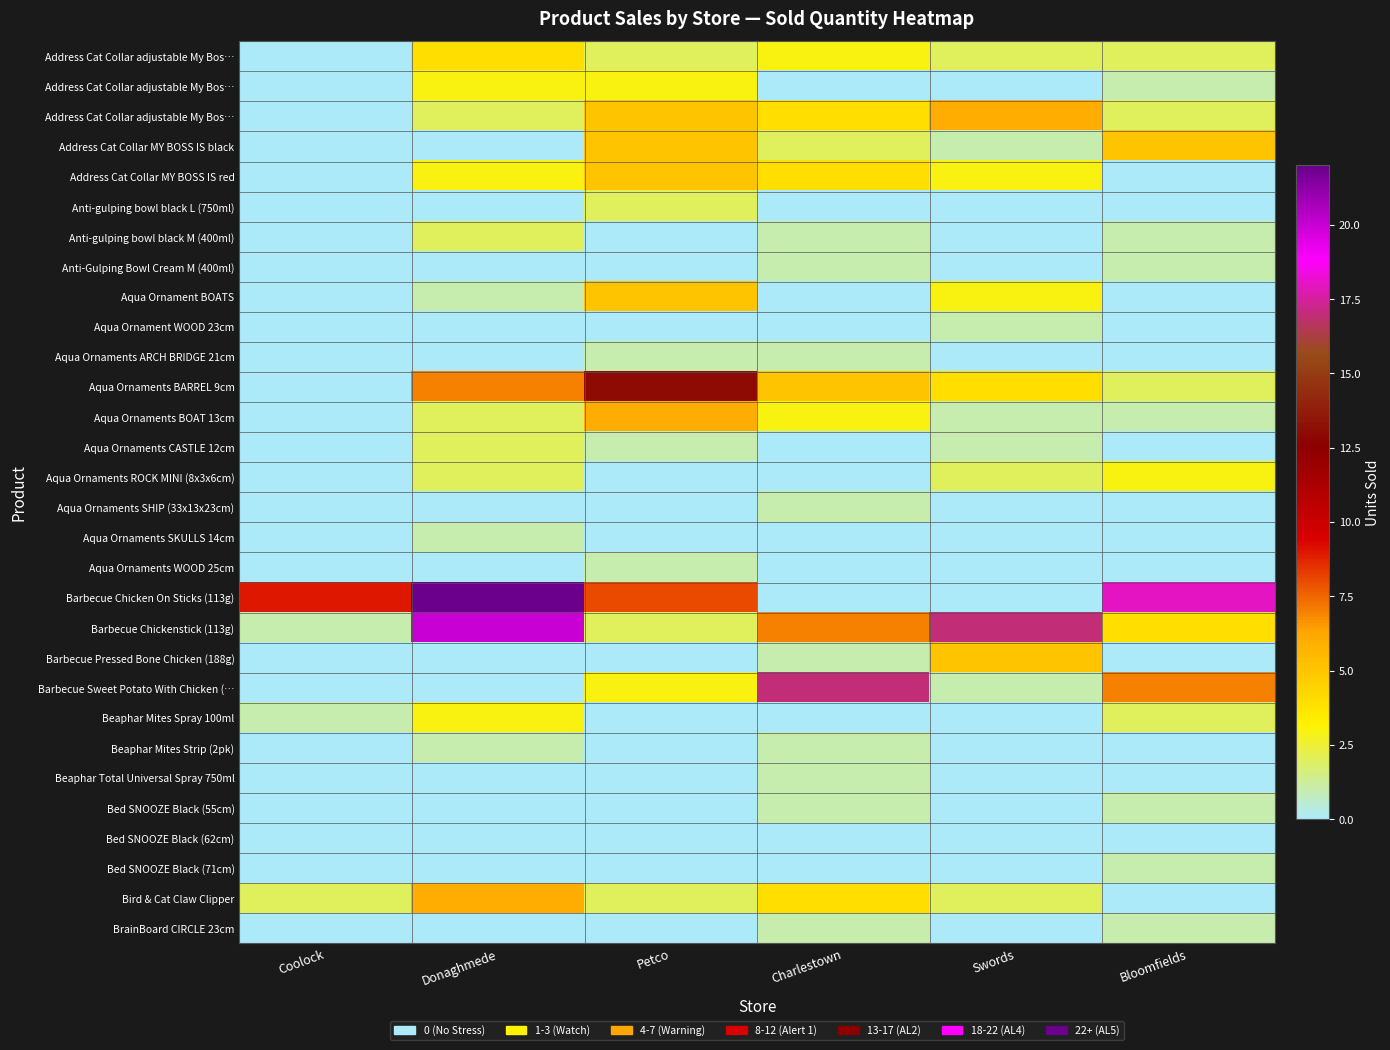

What is the spread (max minus min) of values at Donaghmede?

22